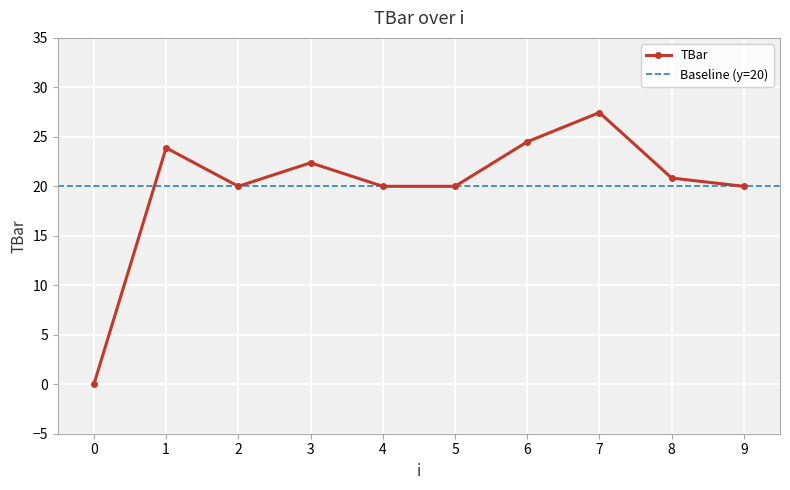

What is the average value?

19.9